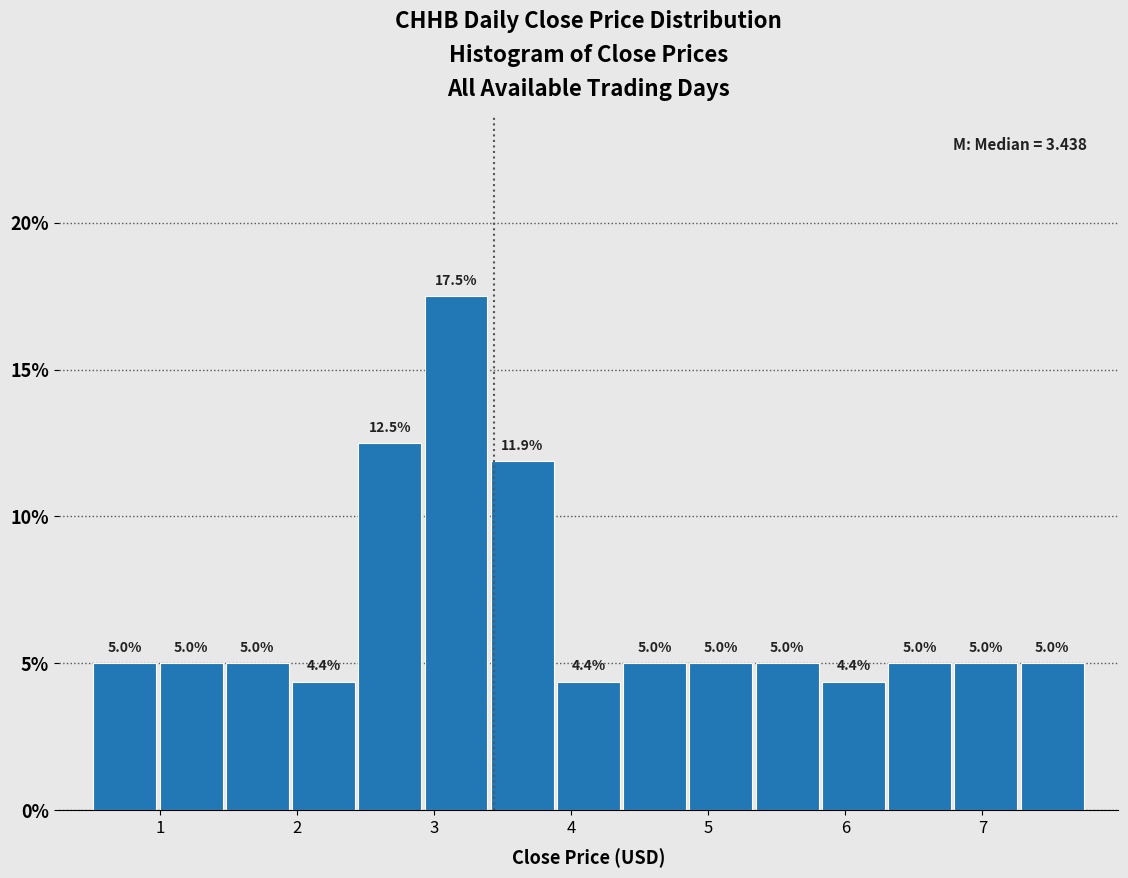

Reading left to right, transcribe this chart: for each bar, give the range it covers on the x-axis and its height. The bar edges are not printed on the chart, so give them approximately, as read against the axis.

0.5 to 1.0: 5.0
1.0 to 1.5: 5.0
1.5 to 2.0: 5.0
2.0 to 2.4: 4.4
2.4 to 2.9: 12.5
2.9 to 3.4: 17.5
3.4 to 3.9: 11.9
3.9 to 4.4: 4.4
4.4 to 4.9: 5.0
4.9 to 5.3: 5.0
5.3 to 5.8: 5.0
5.8 to 6.3: 4.4
6.3 to 6.8: 5.0
6.8 to 7.3: 5.0
7.3 to 7.8: 5.0